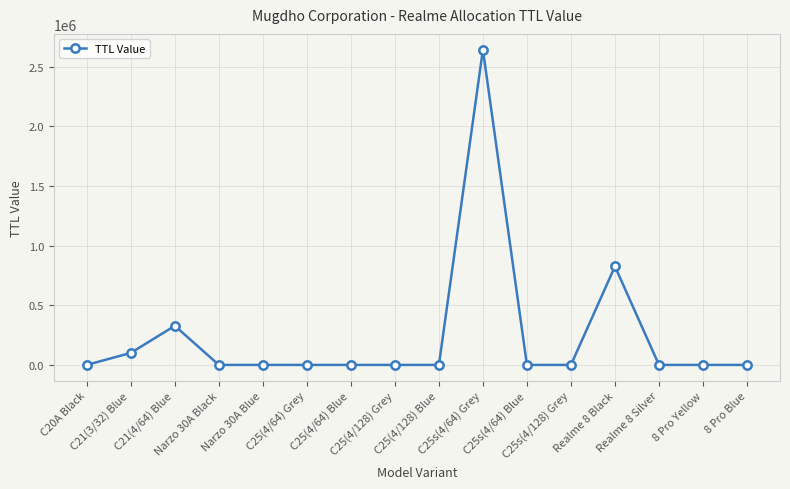

What is the difference between the second highest and second lowest values?

825600